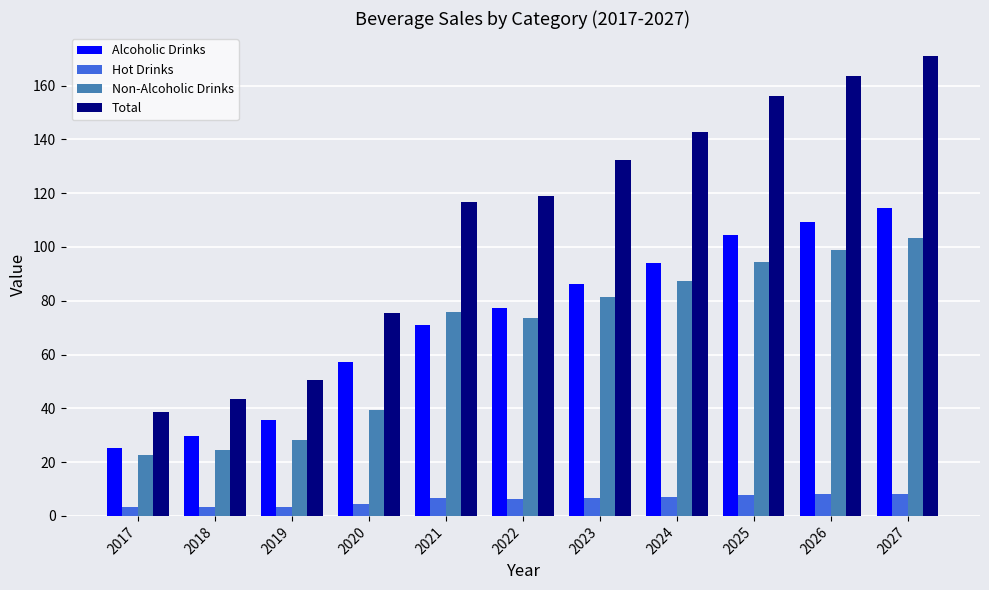

Does the chart contain any negative values?

No